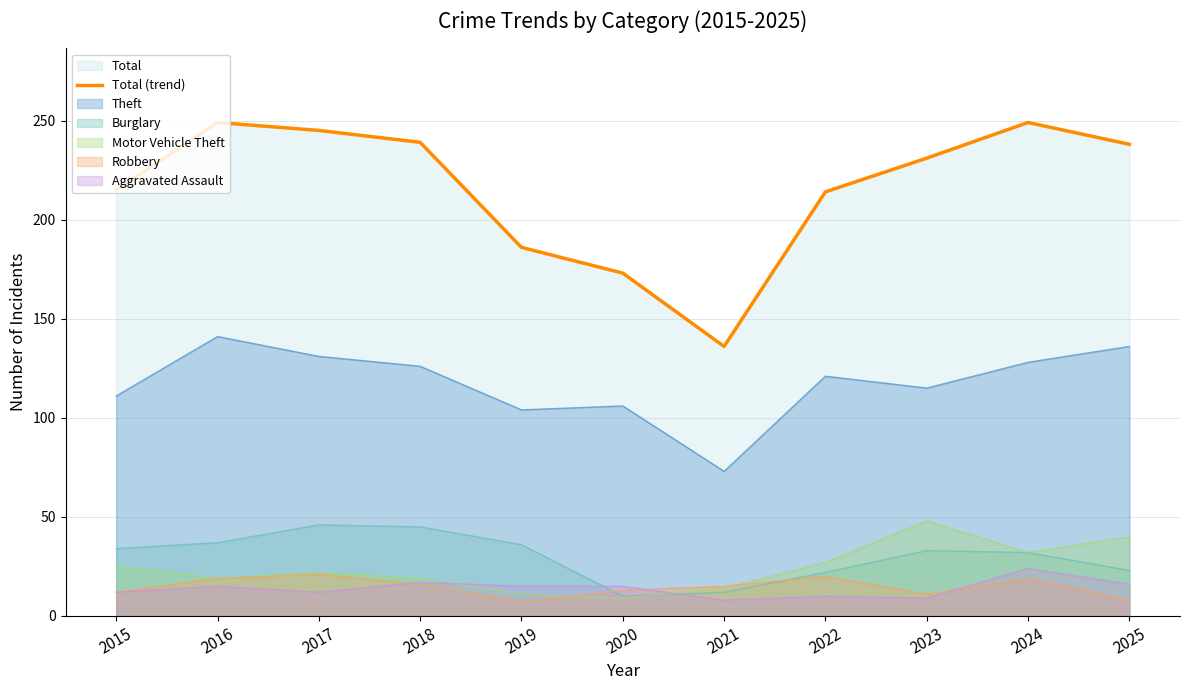

At which label does the data first exceed 231?

2016